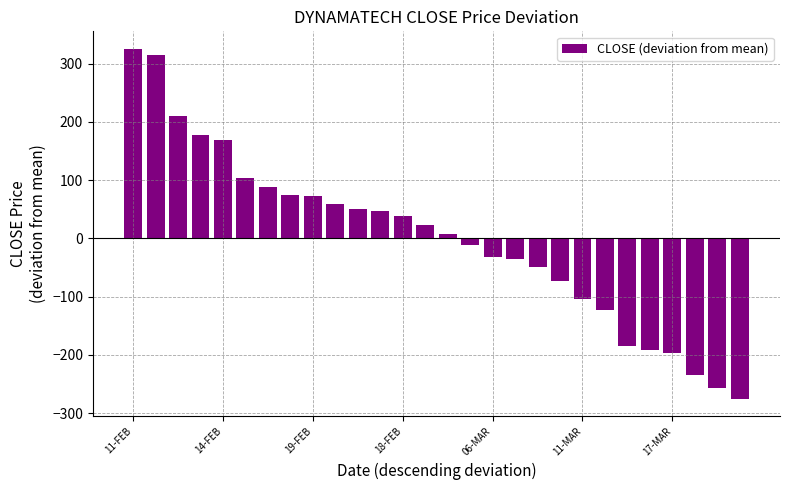

How many values are below 22?

14